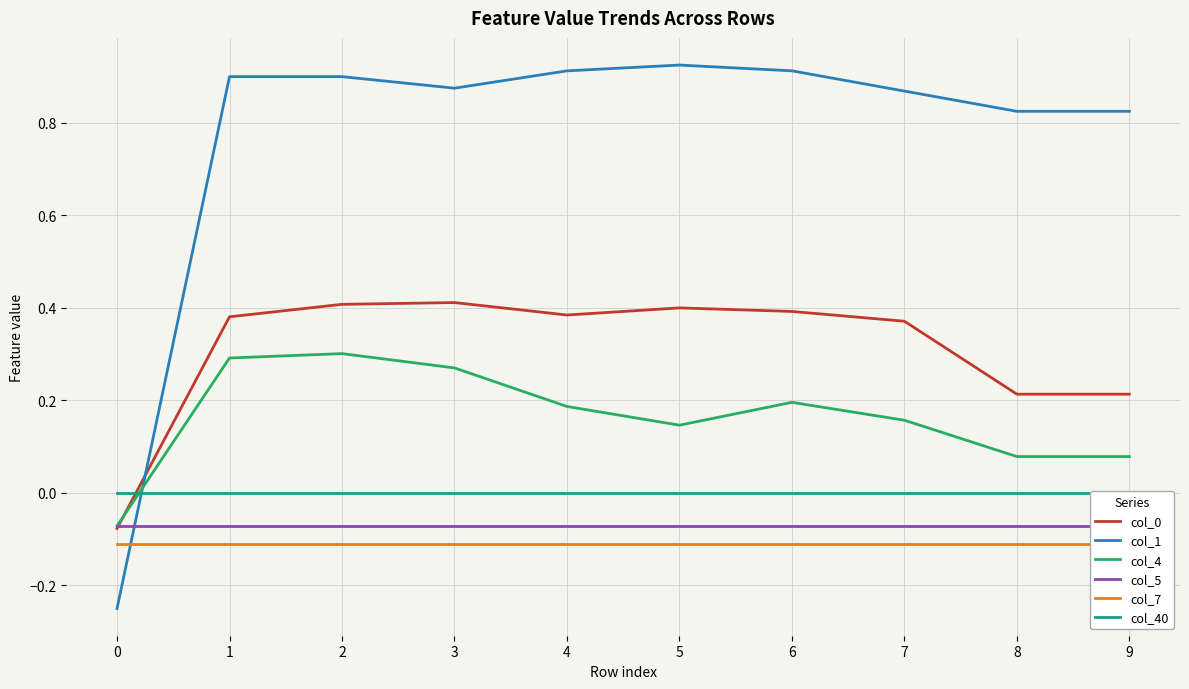

Reading right to left, extract all data points from this chart.

col_0: 0.2	0.2	0.4	0.4	0.4	0.4	0.4	0.4	0.4	-0.1
col_1: 0.8	0.8	0.9	0.9	0.9	0.9	0.9	0.9	0.9	-0.2
col_4: 0.1	0.1	0.2	0.2	0.1	0.2	0.3	0.3	0.3	-0.1
col_5: -0.1	-0.1	-0.1	-0.1	-0.1	-0.1	-0.1	-0.1	-0.1	-0.1
col_7: -0.1	-0.1	-0.1	-0.1	-0.1	-0.1	-0.1	-0.1	-0.1	-0.1
col_40: 0.0	0.0	0.0	0.0	0.0	0.0	0.0	0.0	0.0	0.0